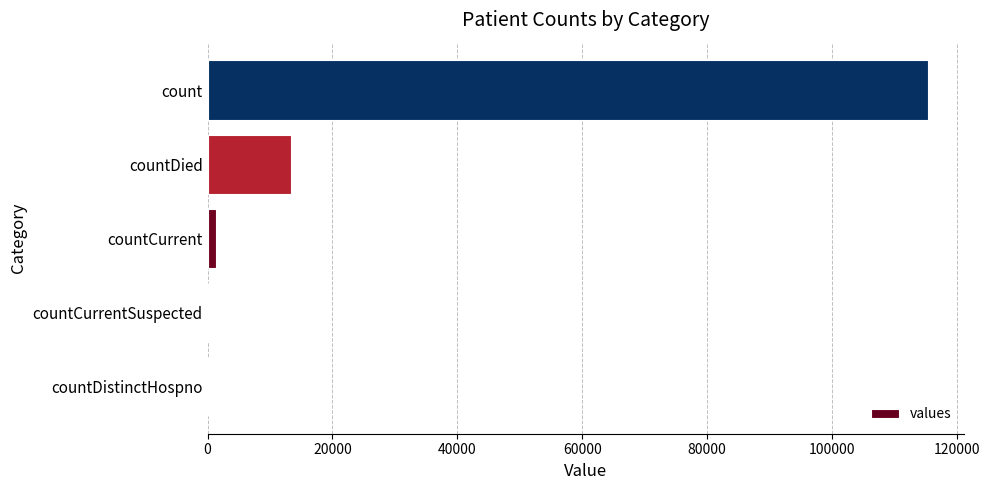

Where is the data nearest to the value 57689?

countDied